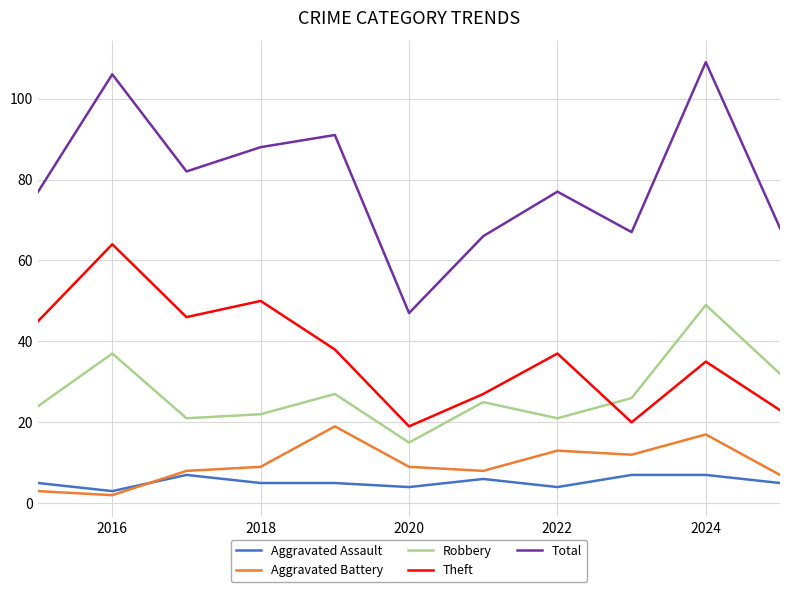

Which series has the largest range (max minus min)?

Total